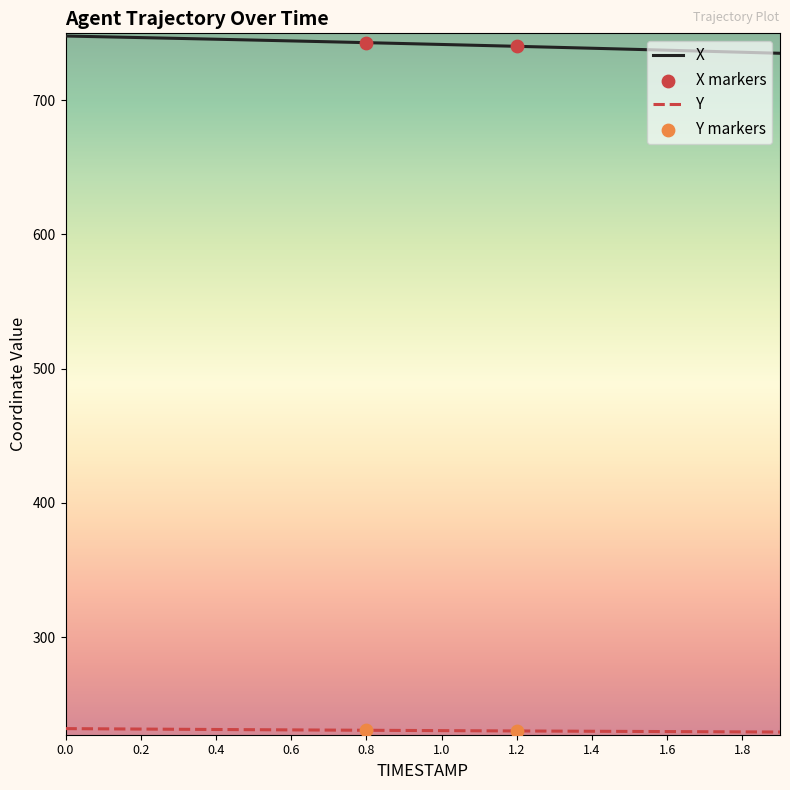

Which series has the largest total across all categories?

X